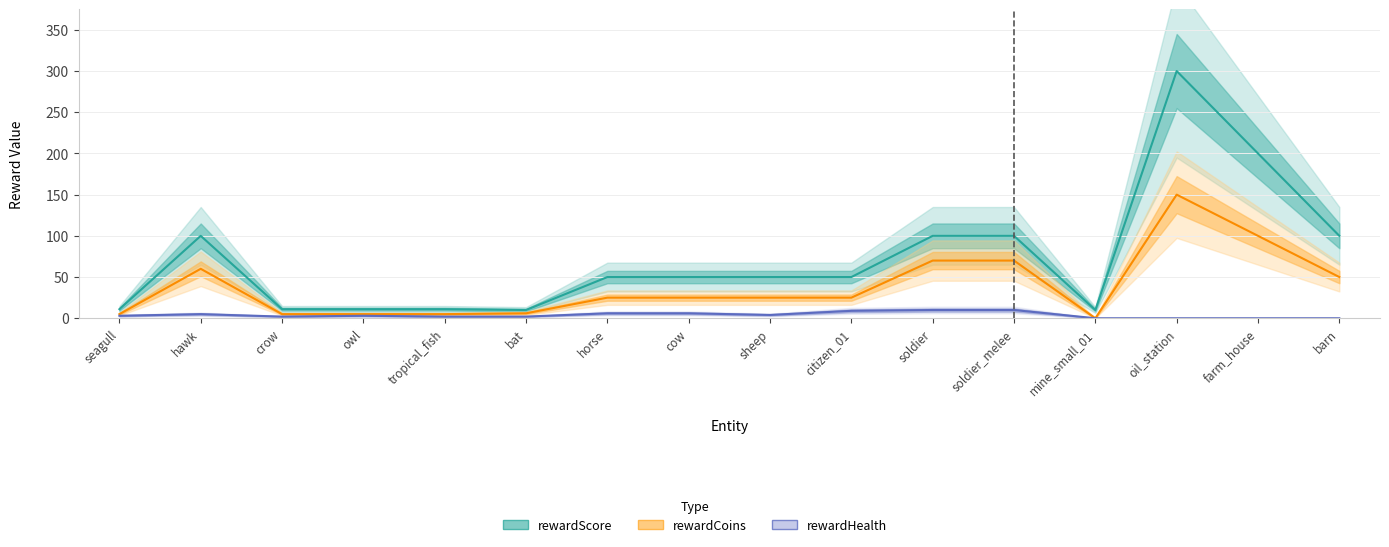

How many interior local peaks does the rewardHealth series have?

2